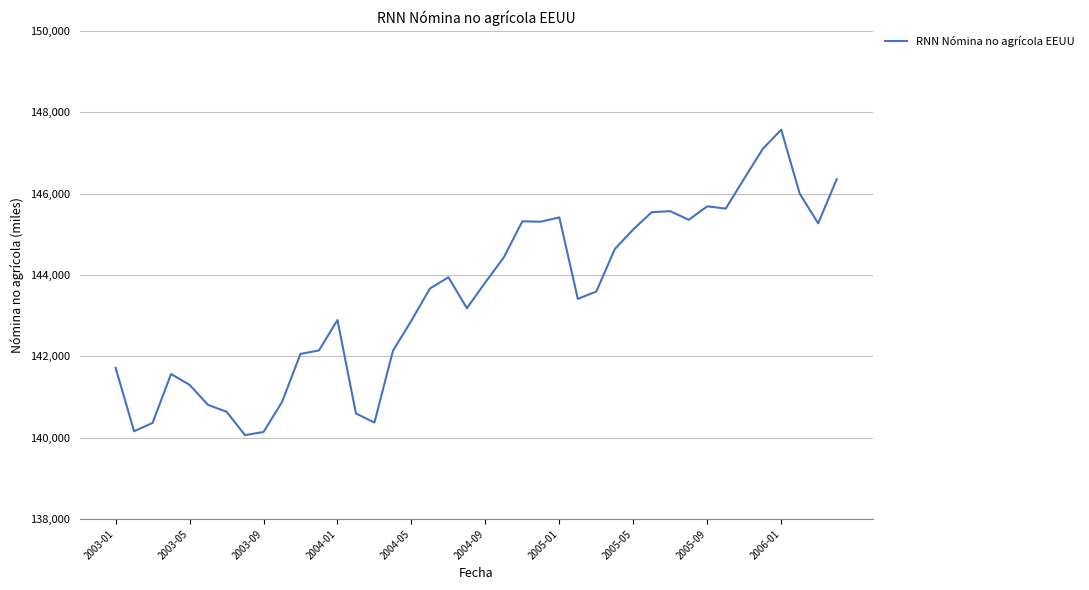

What is the maximum value shown in the chart?

147575.7